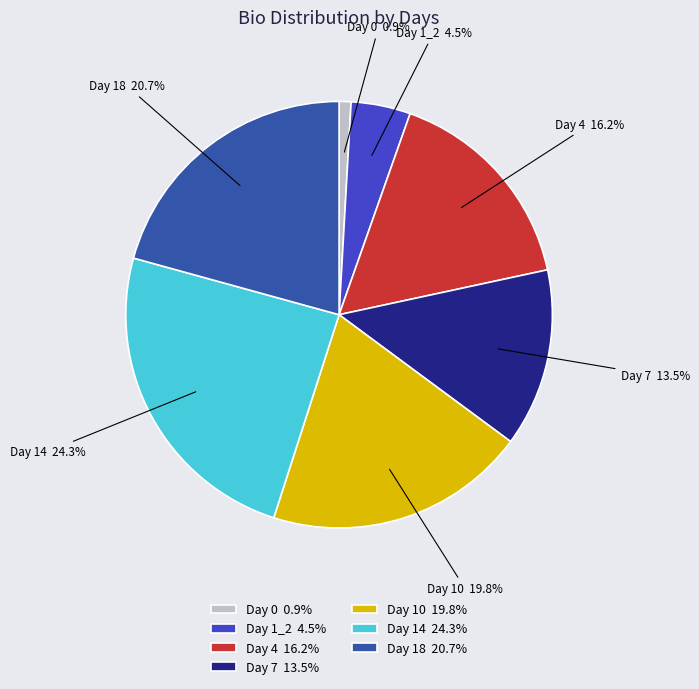

Which has a higher value, Day 1_2 4.5% or Day 18 20.7%?

Day 18 20.7%